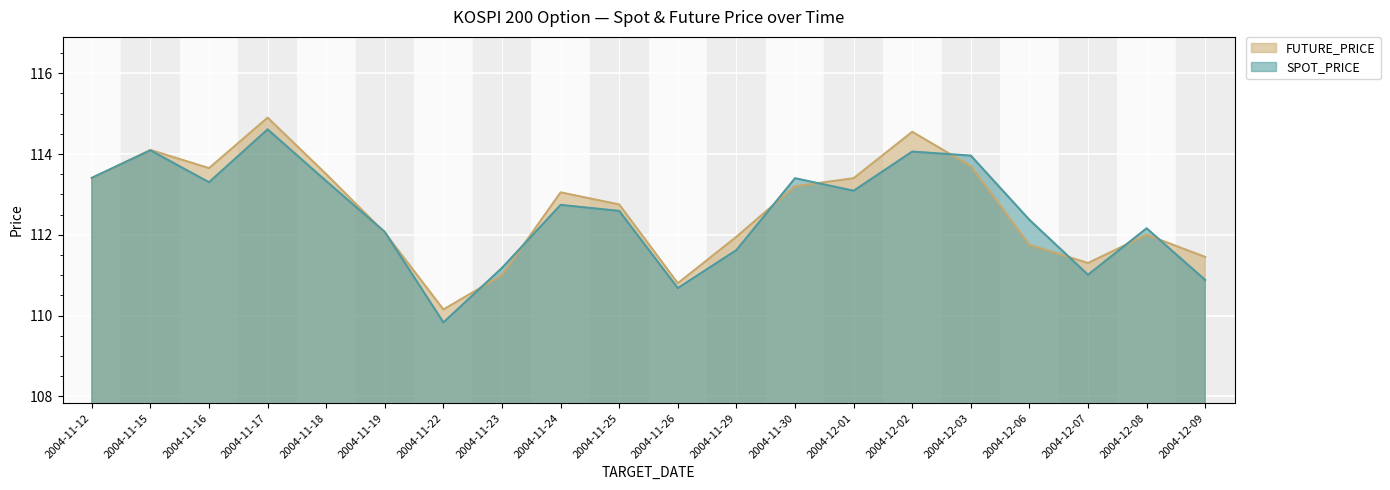

The value of FUTURE_PRICE at 2004-11-16 is 113.7. True or false?

True